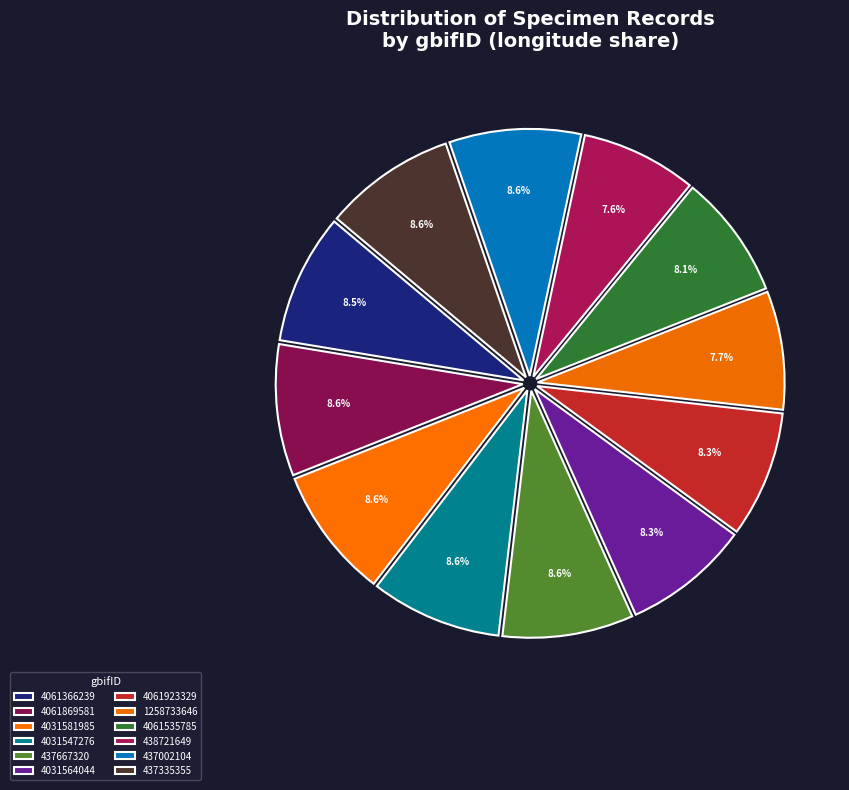

Is there any slice that represents more than half of the pie?

No